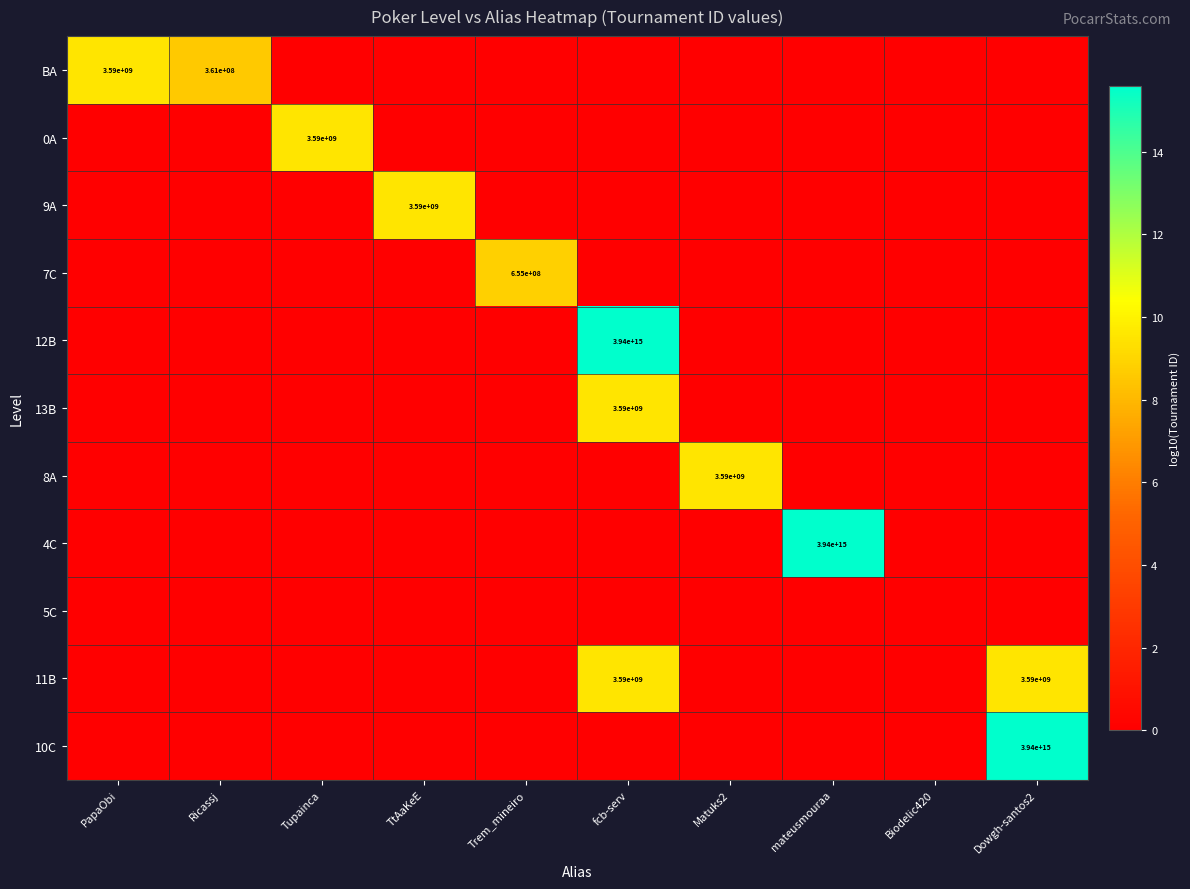

The value of 8A at Biodelic420 is 3.3. True or false?

False